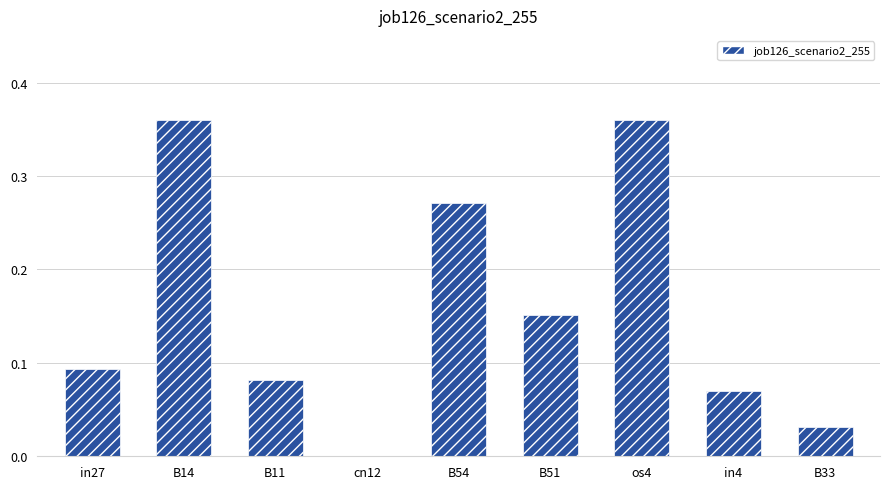

Is it true that the value at cn12 is -0.1?

False